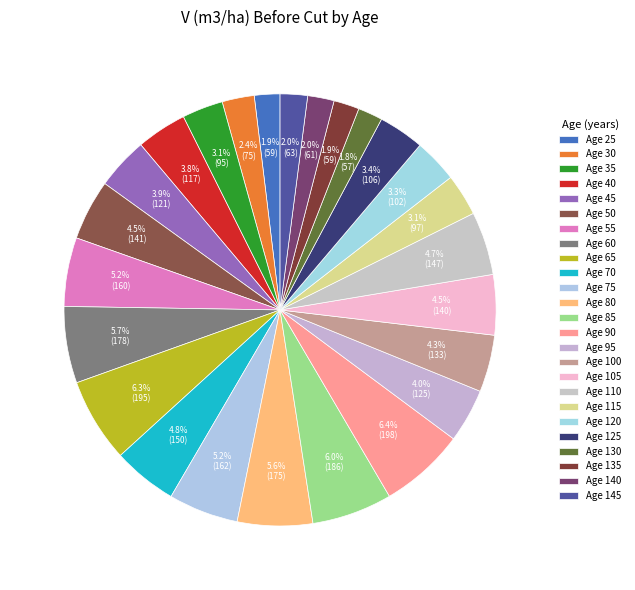

How many segments does this pie chart have?

25